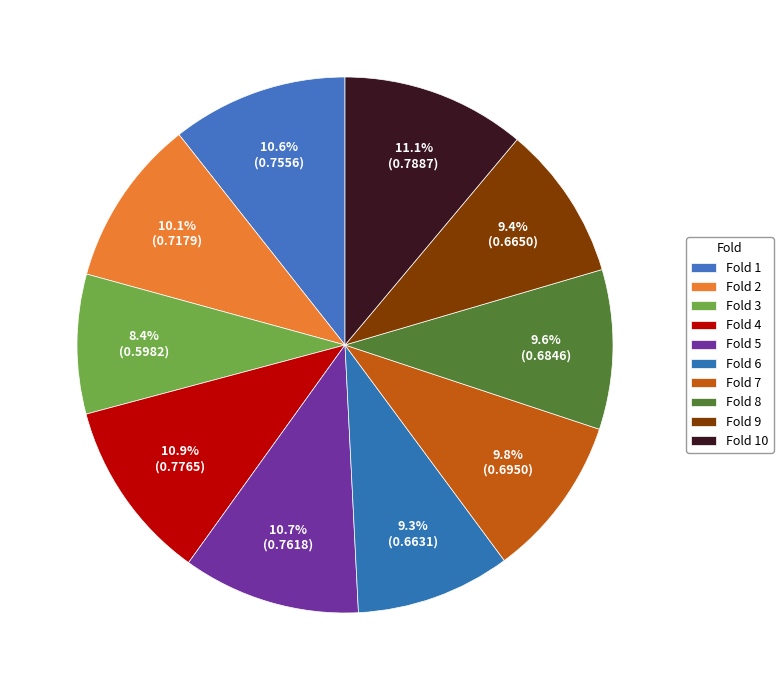

Rank the categories by value from lowest to highest.

3, 6, 9, 8, 7, 2, 1, 5, 4, 10